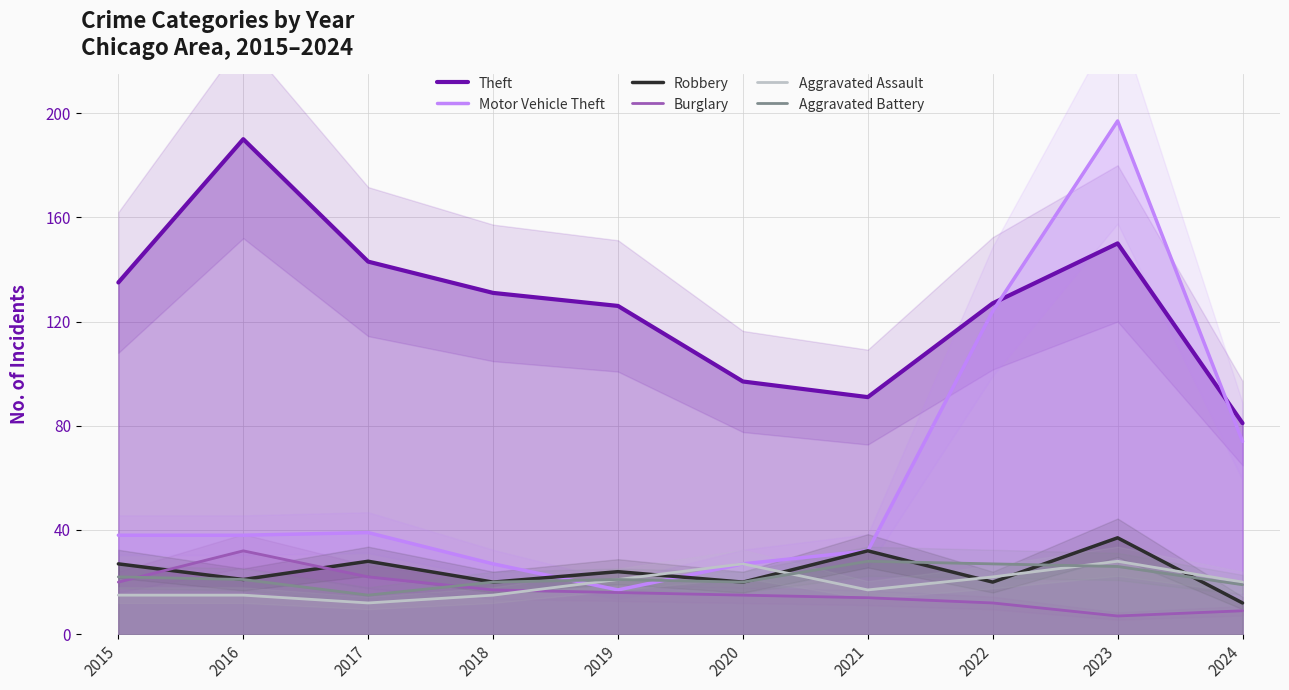

What is the sum of all Aggravated Assault values?

192